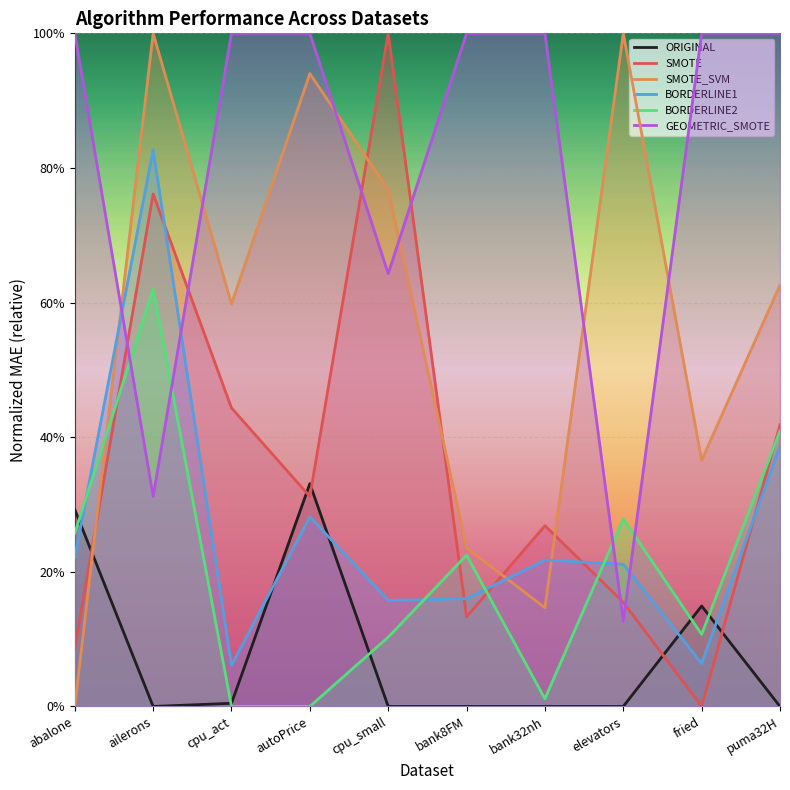

How many categories are shown in the chart?

10